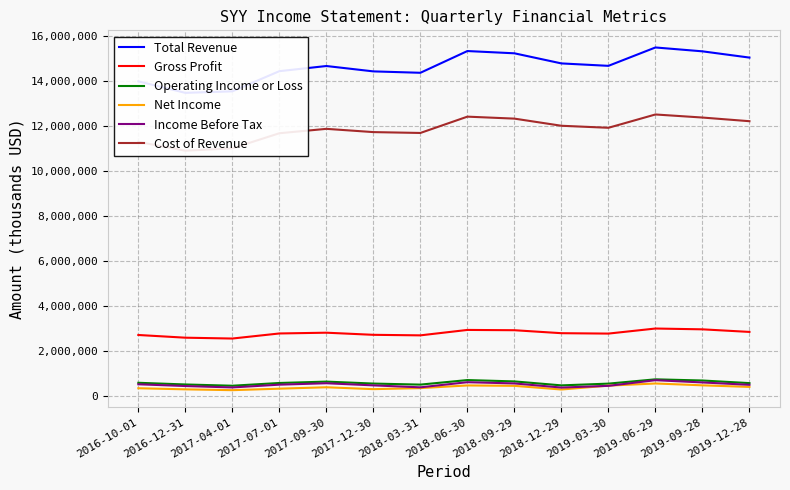

Rank the categories by Cost of Revenue value from highest to lowest.

2019-06-29, 2018-06-30, 2019-09-28, 2018-09-29, 2019-12-28, 2018-12-29, 2019-03-30, 2017-09-30, 2017-12-30, 2018-03-31, 2017-07-01, 2016-10-01, 2017-04-01, 2016-12-31